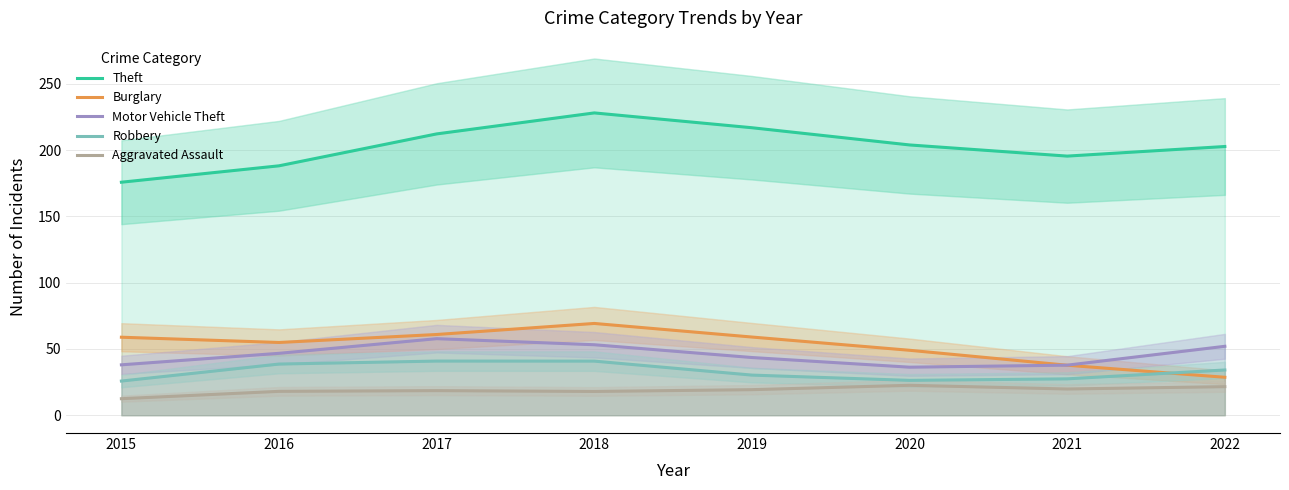

Reading right to left, extract all data points from this chart.

Theft: 2022=202.7	2021=195.5	2020=203.9	2019=216.9	2018=228.0	2017=212.2	2016=188.1	2015=175.8
Burglary: 2022=28.6	2021=37.7	2020=49.0	2019=59.0	2018=69.2	2017=60.9	2016=54.9	2015=58.8
Motor Vehicle Theft: 2022=52.0	2021=37.7	2020=36.2	2019=43.5	2018=53.1	2017=57.7	2016=46.7	2015=38.0
Robbery: 2022=34.1	2021=27.4	2020=26.3	2019=30.2	2018=40.8	2017=40.8	2016=38.6	2015=25.8
Aggravated Assault: 2022=21.5	2021=19.8	2020=22.6	2019=19.3	2018=17.9	2017=18.5	2016=18.0	2015=12.4